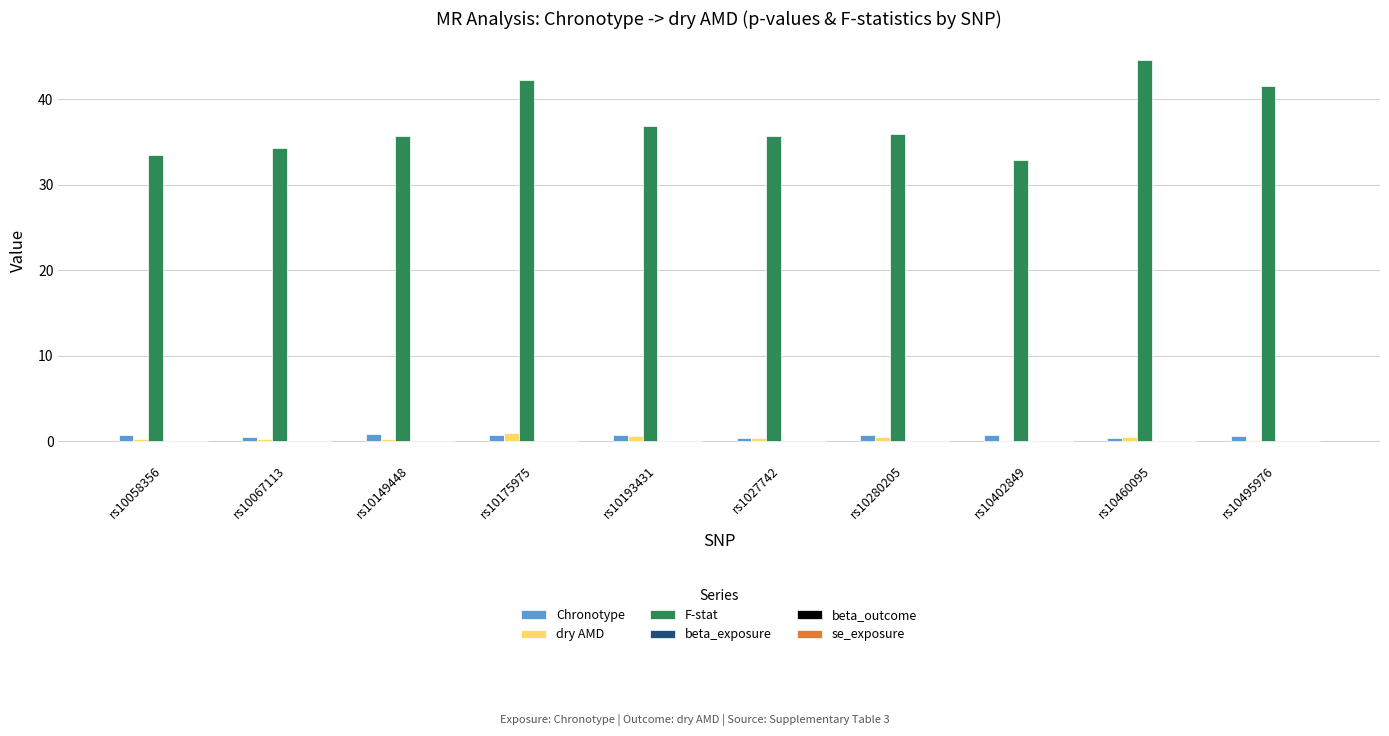

What value does the dry AMD series have at rs10058356?

0.3